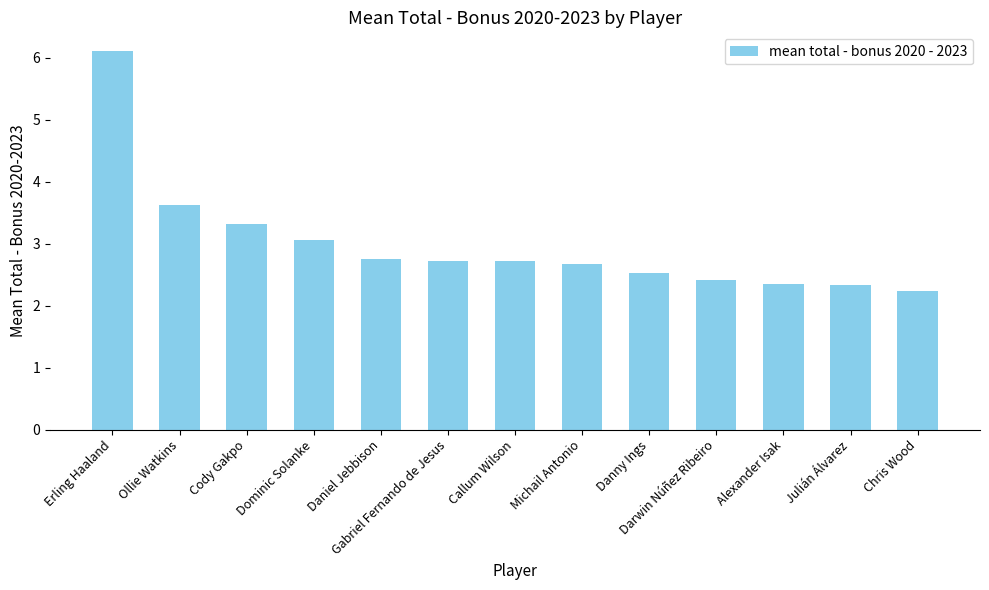

What is the difference between the values at Ollie Watkins and Erling Haaland?

2.5